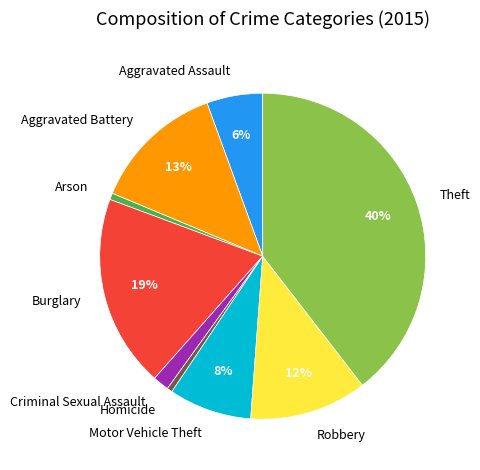

What is the largest slice in the pie chart?

Theft